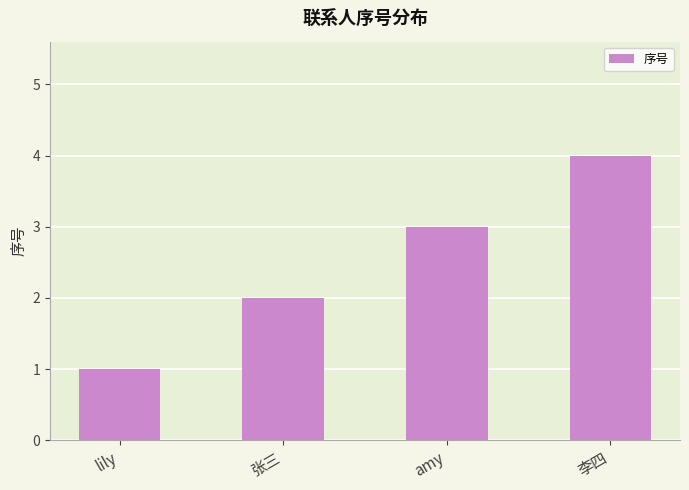

Approximately how many times larger is the value at 李四 compared to lily?

4.0